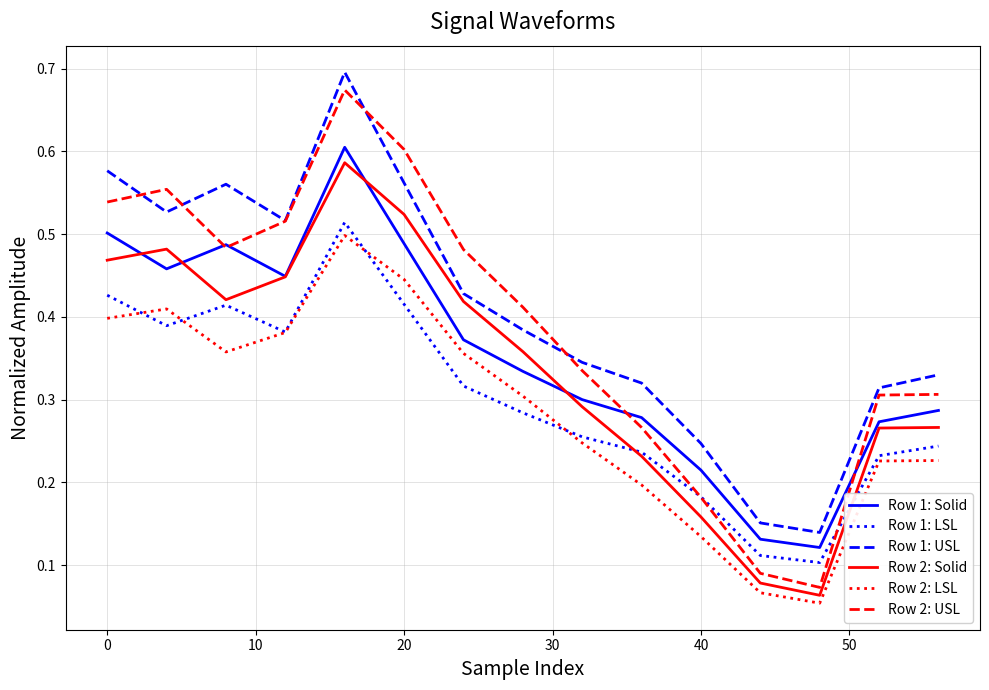

True or false: Row 2: USL and Row 2: LSL intersect in this chart.

False